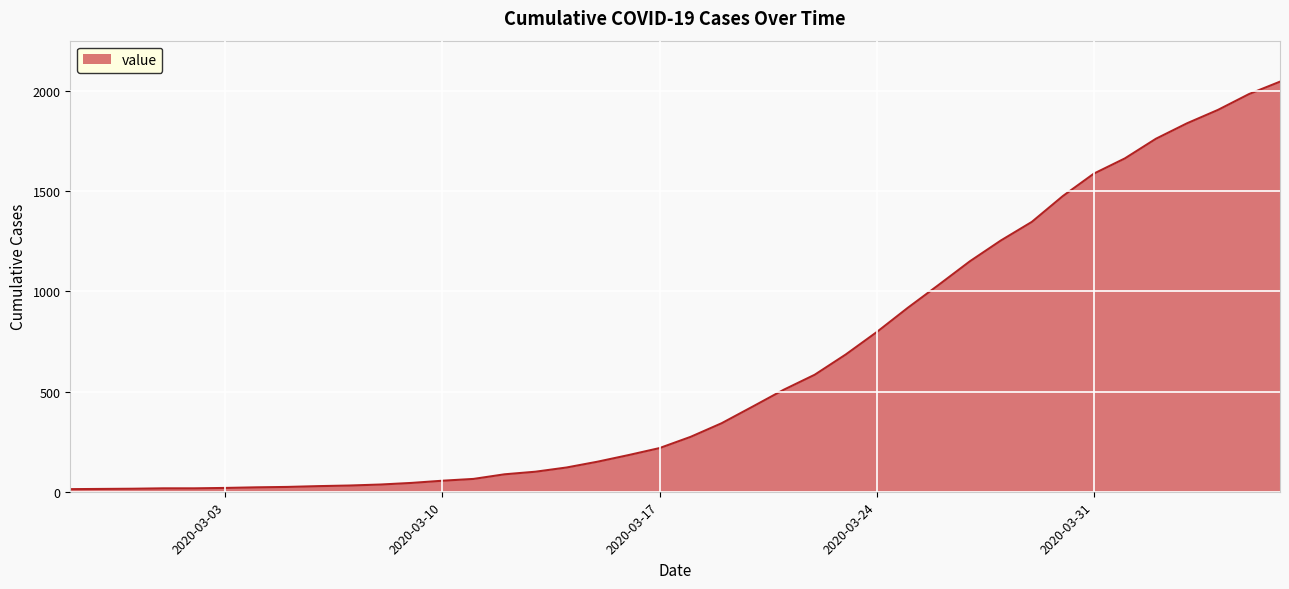

How many series are shown in this chart?

1